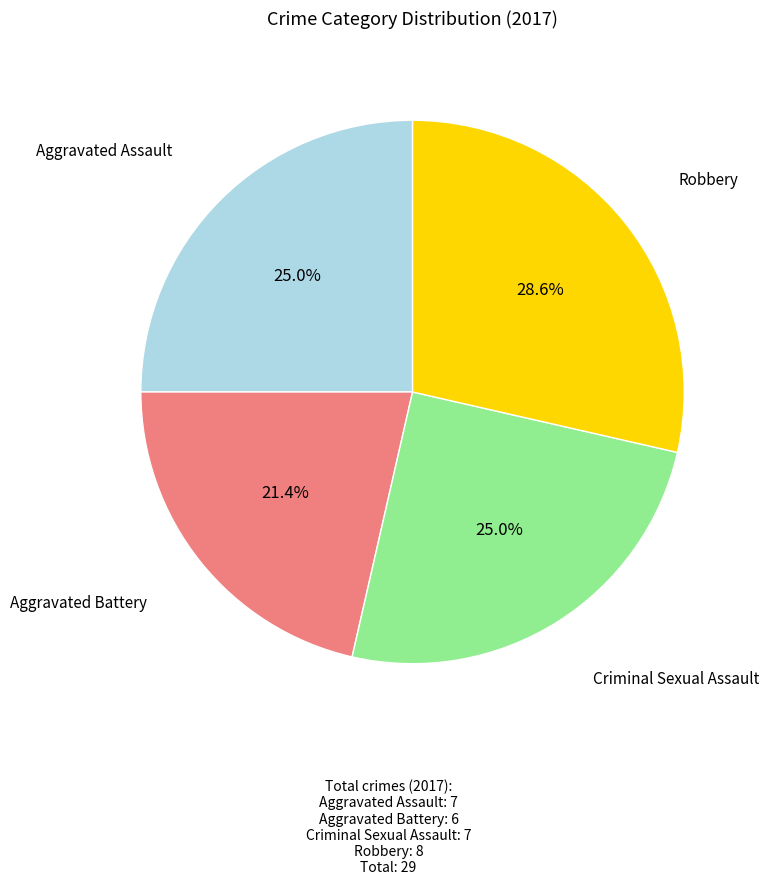

Is there any slice that represents more than half of the pie?

No